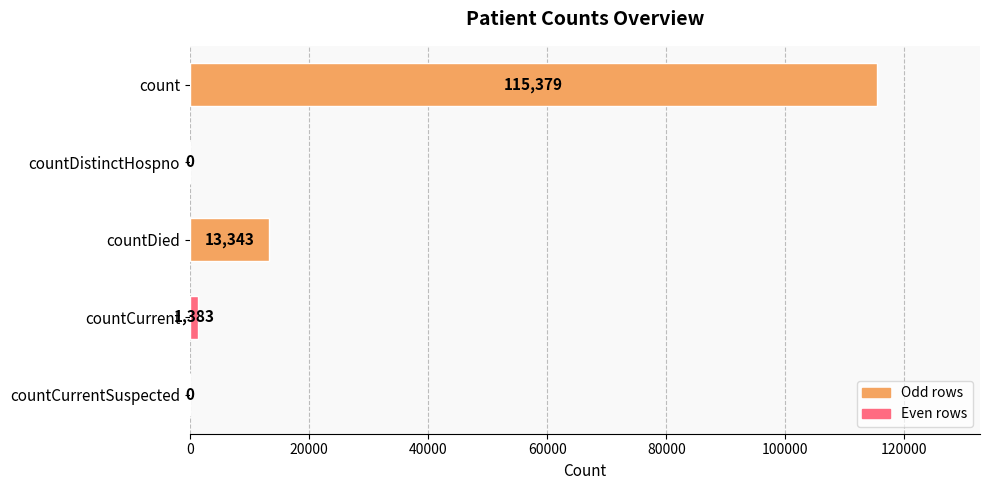

What is the sum of all values?

130105